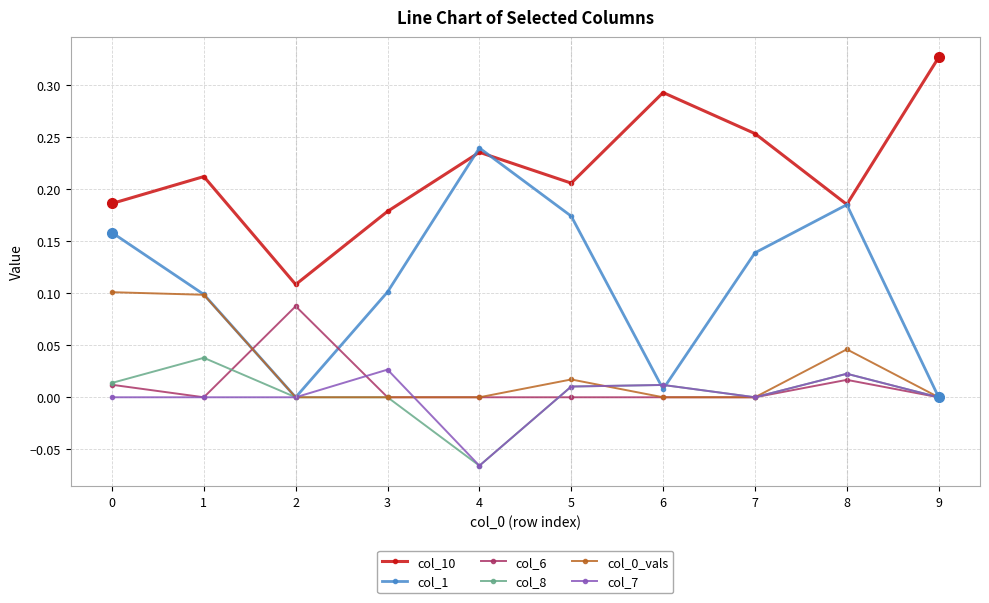

Which series has the largest range (max minus min)?

col_1